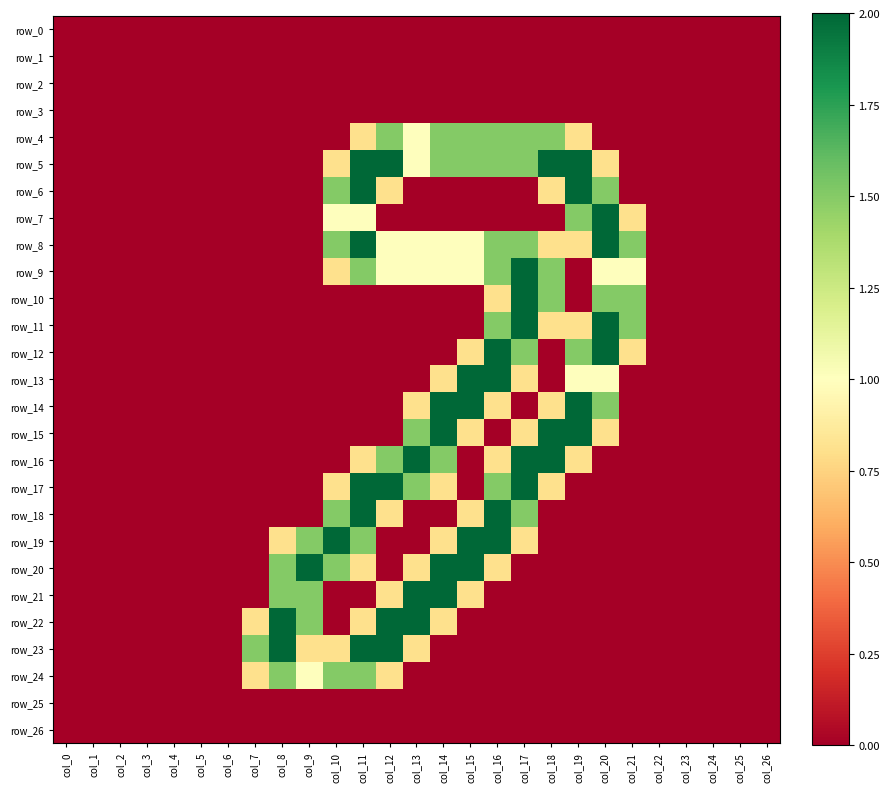

At how many categories does at least one series exceed 1?

15